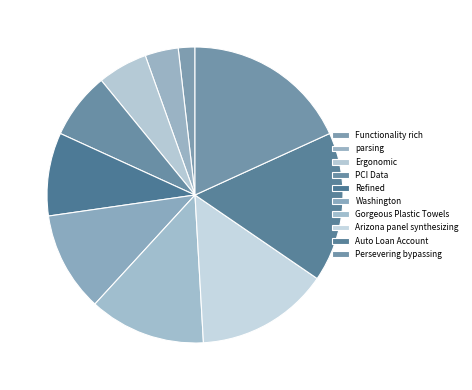

How many slices are in this pie chart?

10